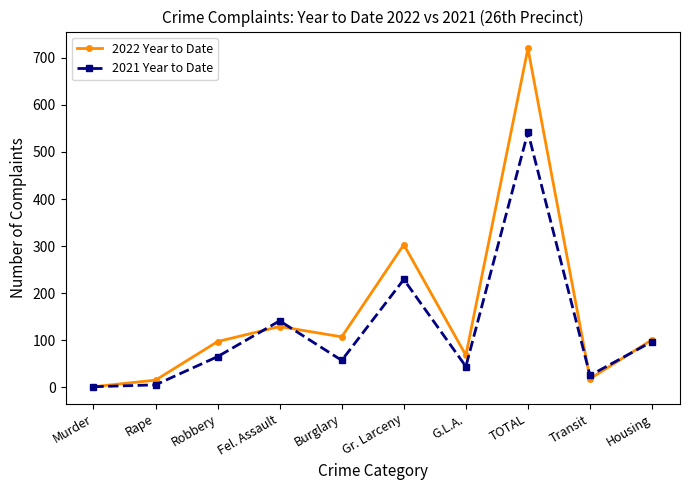

Rank the series by their maximum value, from highest to lowest.

2022 Year to Date, 2021 Year to Date